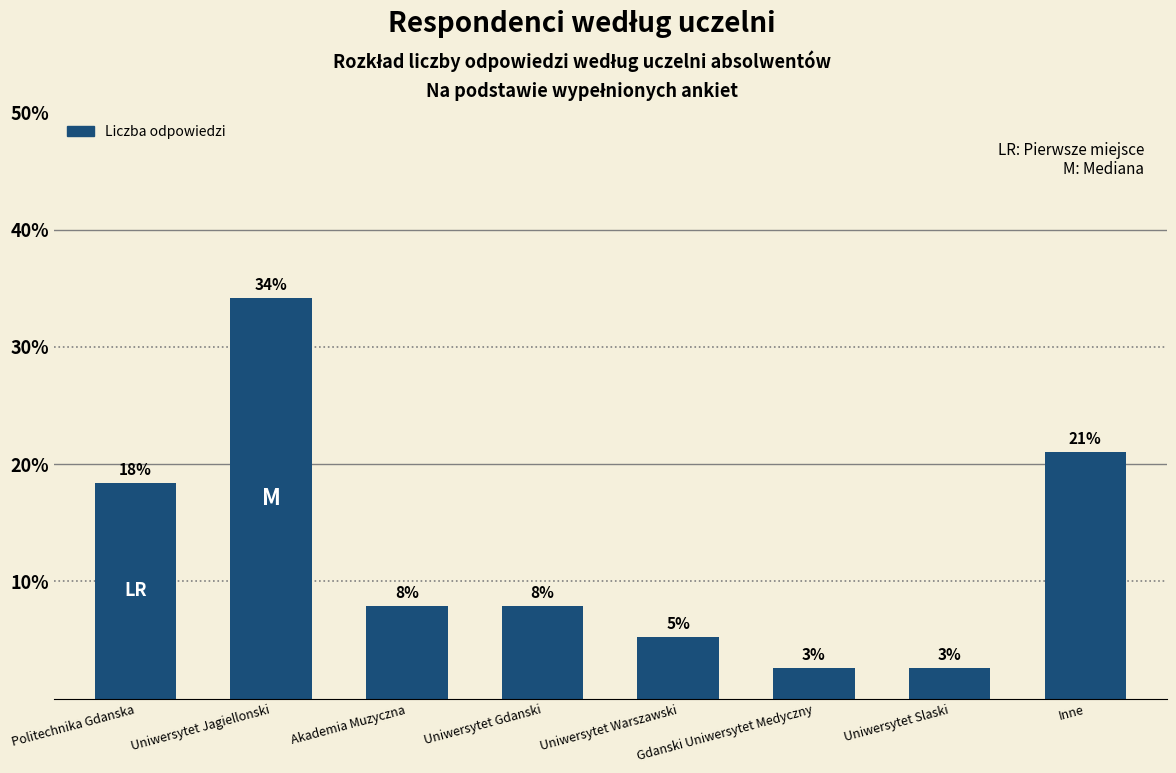

Does the chart contain any negative values?

No